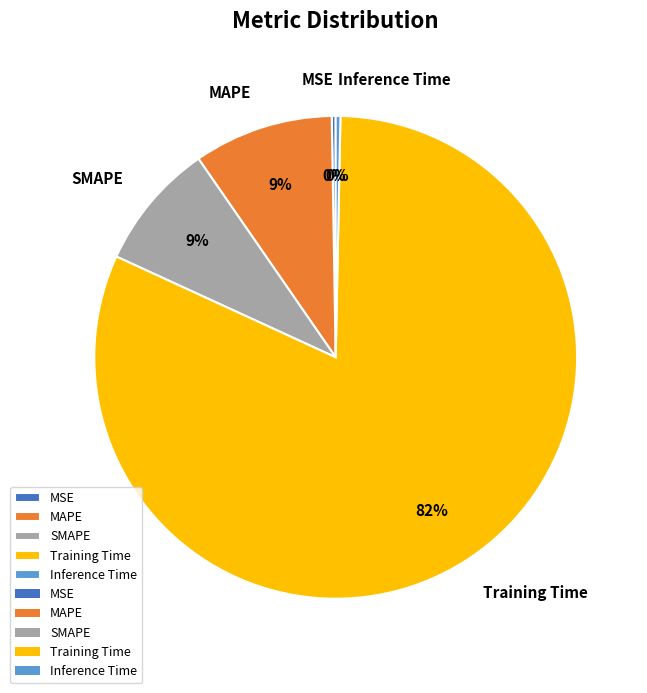

To the nearest percent, what is the combined percentage of Training Time and Inference Time?

82%